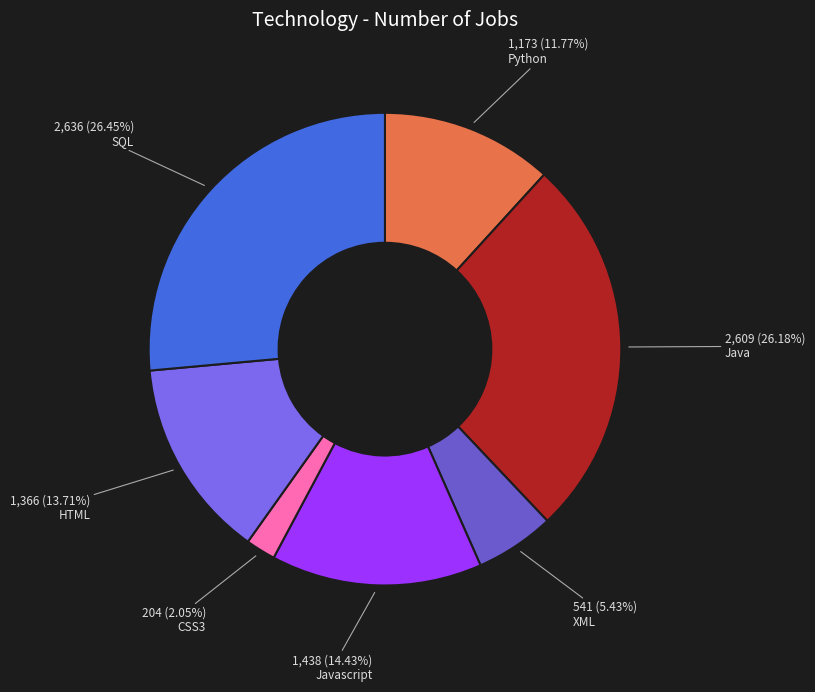

Which slice is the largest?

SQL